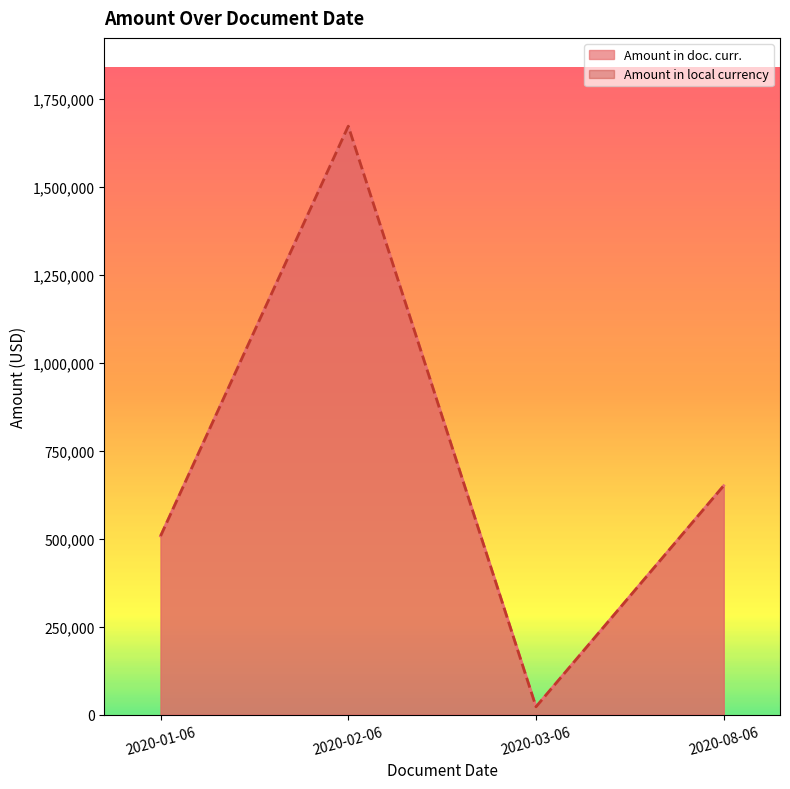

What is the label of the 3rd point from the right?

2020-02-06